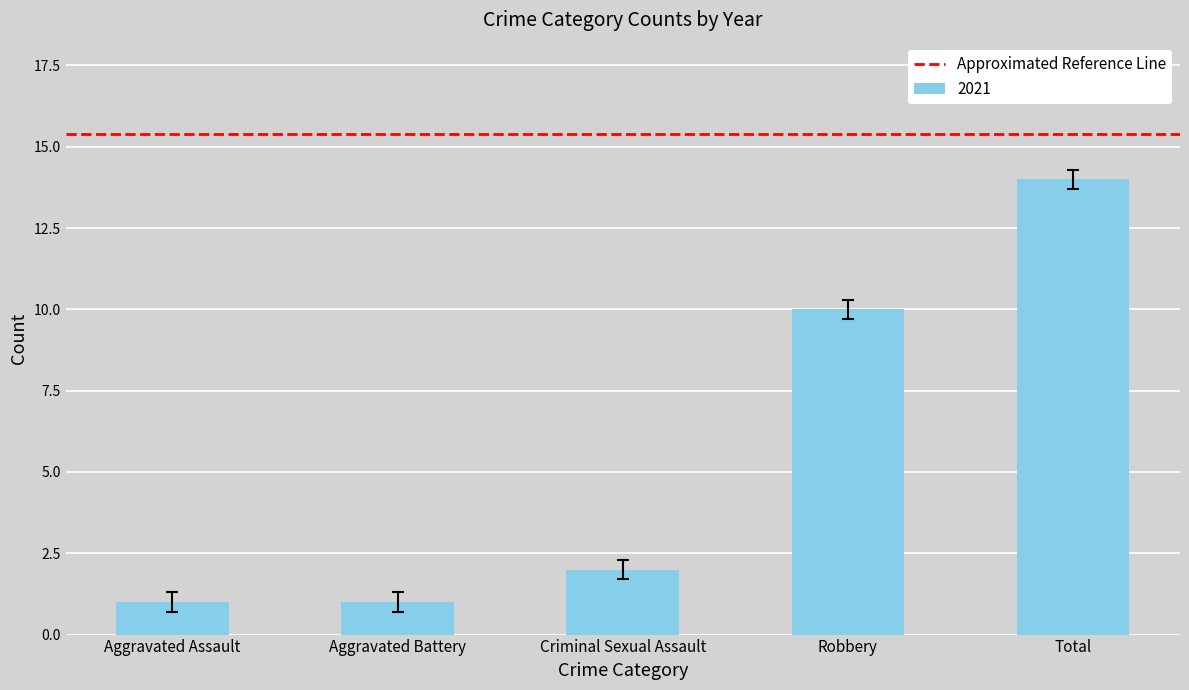

The value at Aggravated Assault is 1. True or false?

True